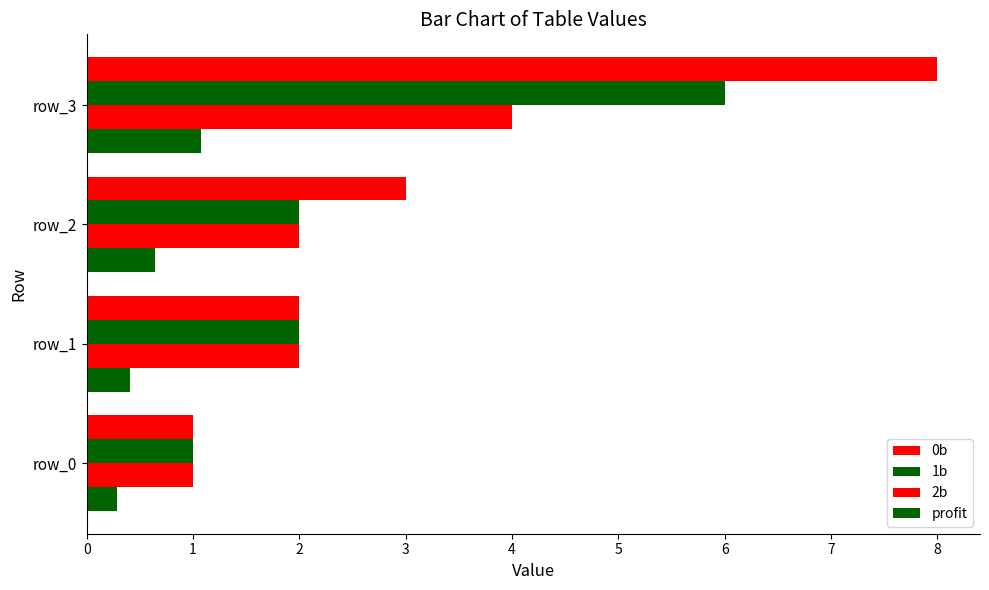

Count the number of categories in the chart.

4